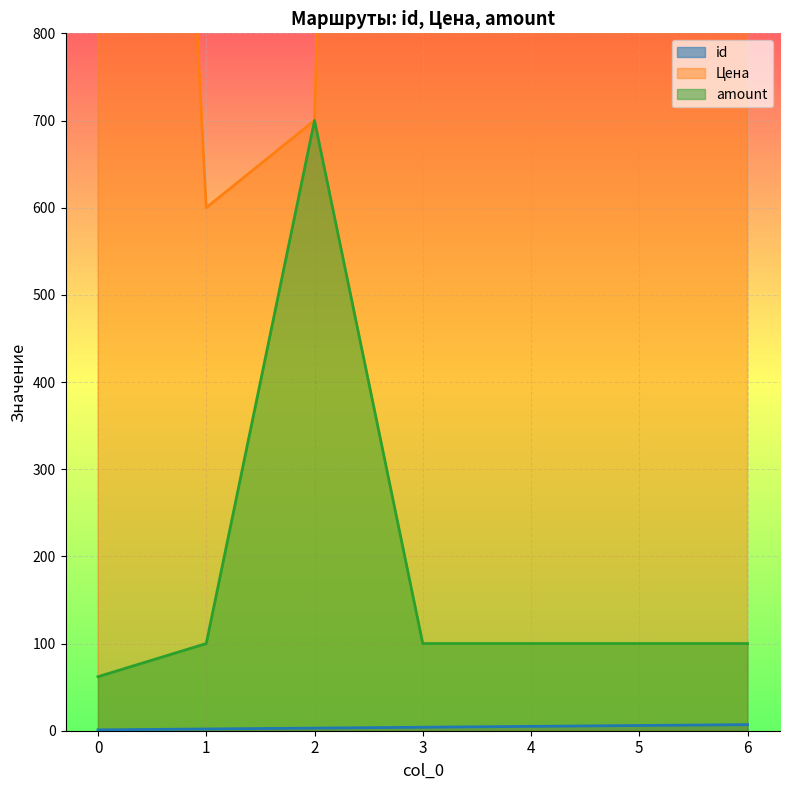

True or false: amount has a value of 100 at 6.

True